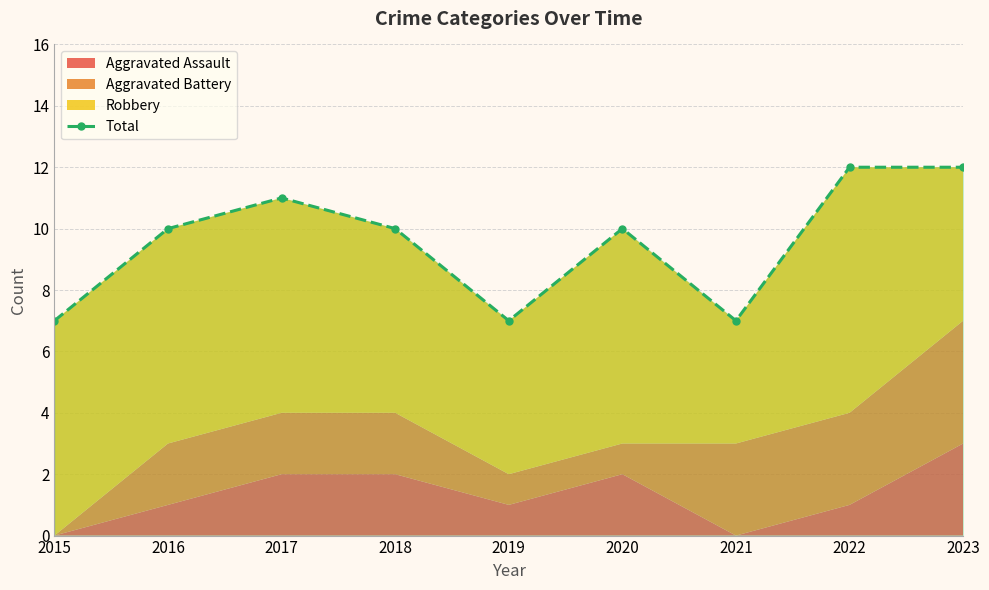

Reading left to right, what are all the values shown in this chart?

2015=7	2016=10	2017=11	2018=10	2019=7	2020=10	2021=7	2022=12	2023=12